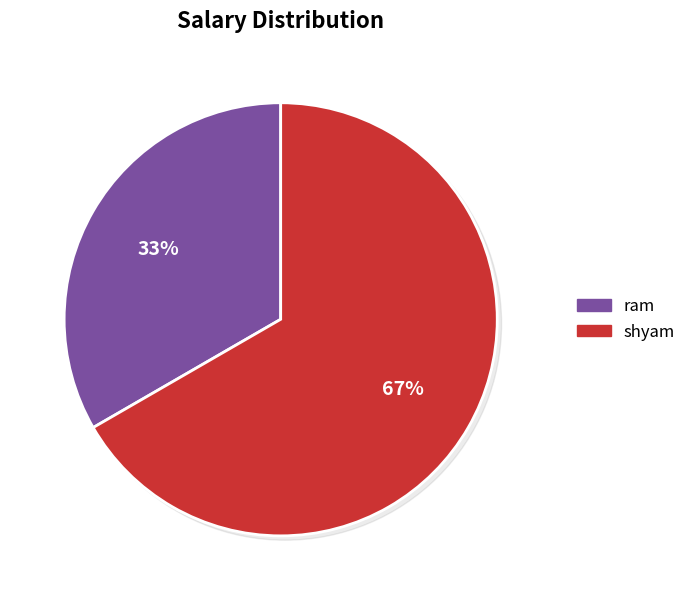

Is it true that ram is 44% of the pie?

False